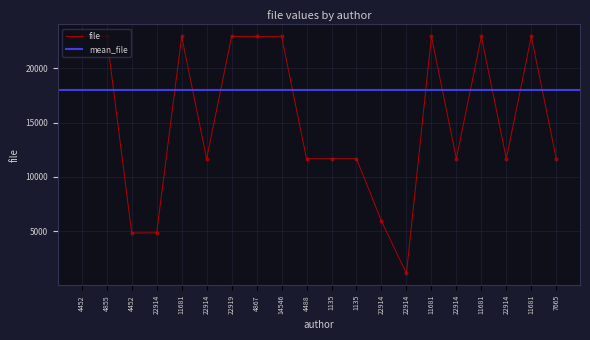

Which has a higher value, 22914 or 4488?

22914